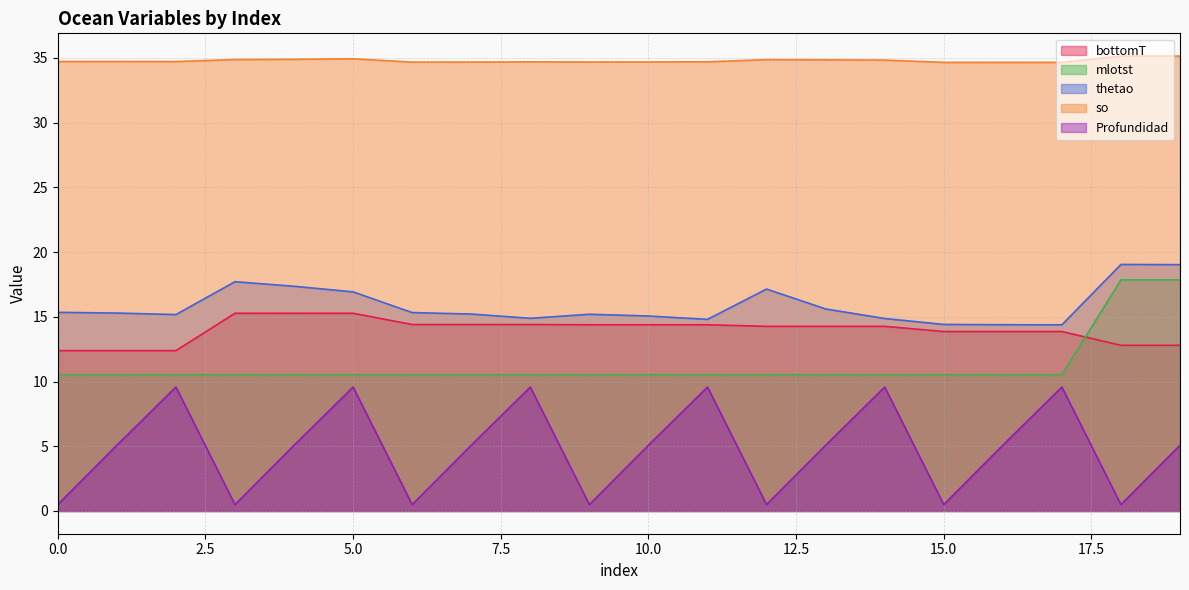

What is the maximum value shown in the chart?

35.1